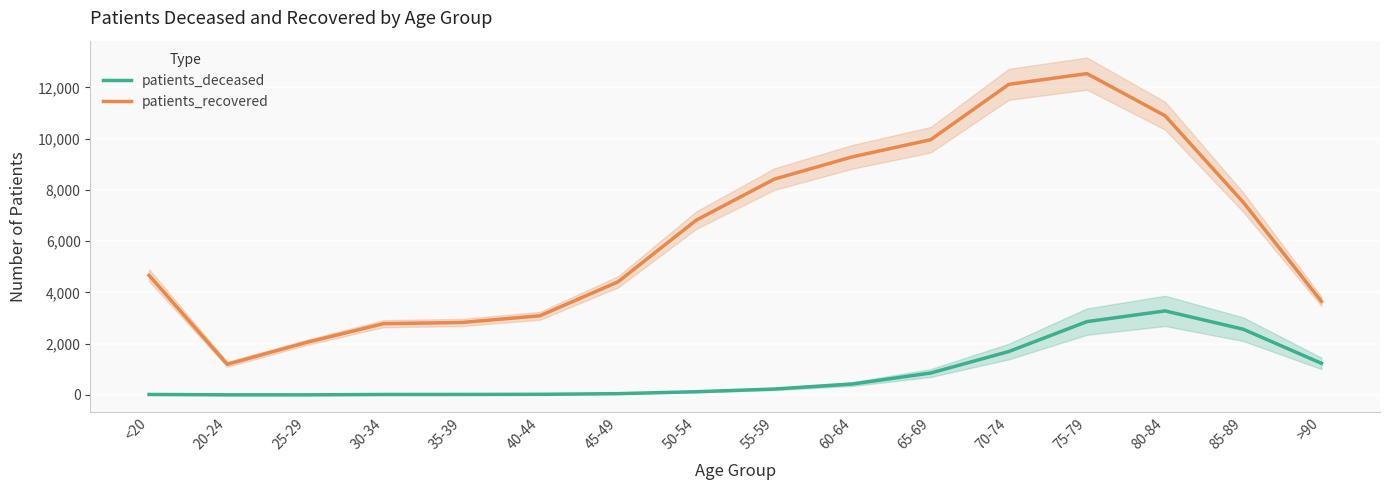

What is the label of the 3rd point from the left?

25-29